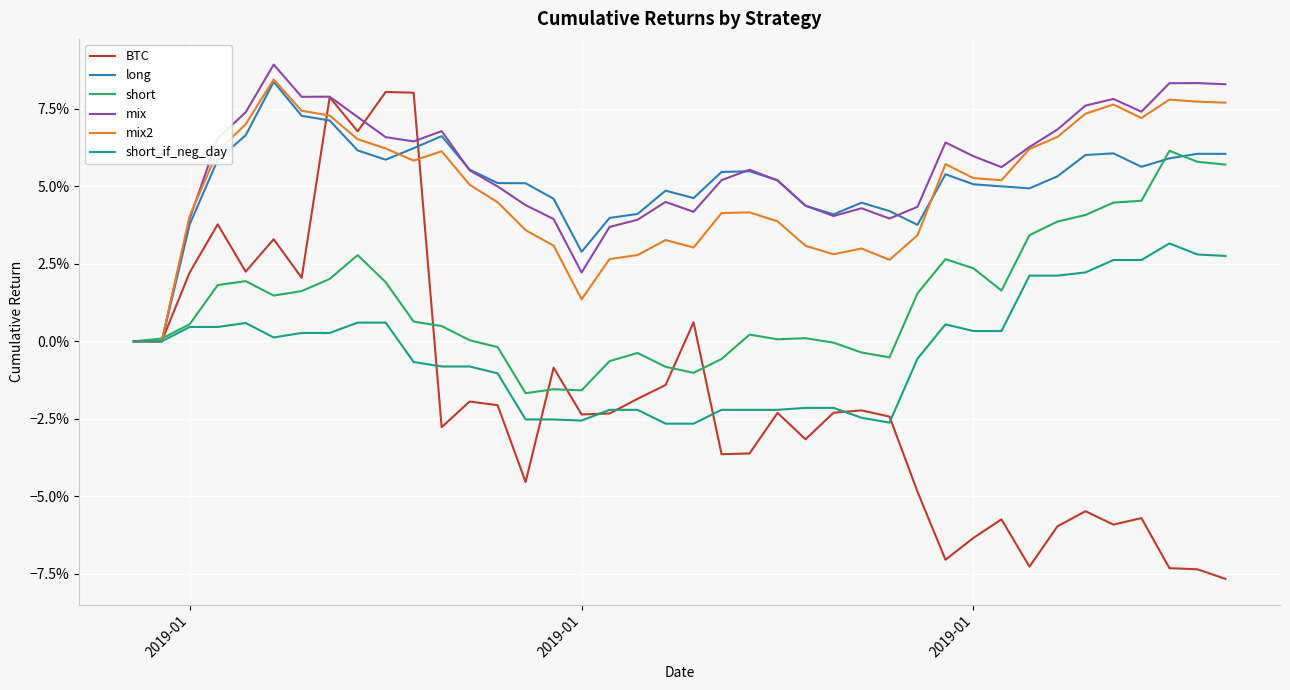

Which series has the widest spread of values?

BTC